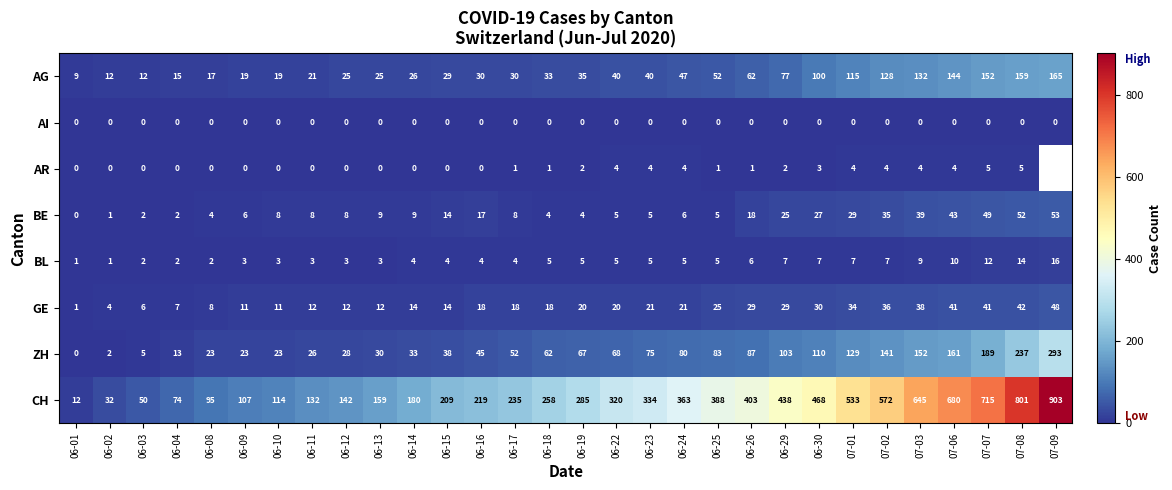

Is the value of GE at 06-13 greater than the value of AR at 06-04?

Yes